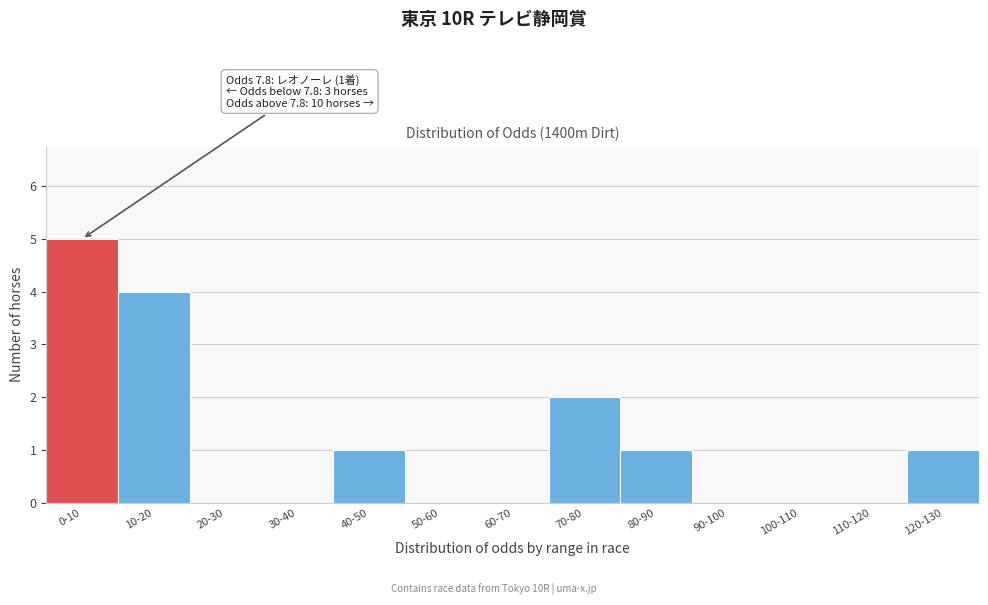

Reading left to right, what are all the values shown in this chart?

0-10=5	10-20=4	20-30=0	30-40=0	40-50=1	50-60=0	60-70=0	70-80=2	80-90=1	90-100=0	100-110=0	110-120=0	120-130=1